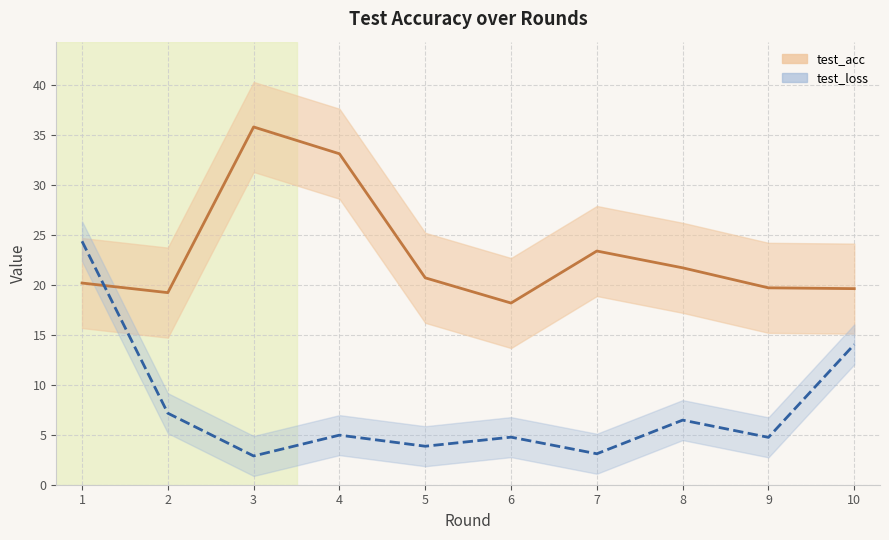

Between 9 and 10, which is larger?

9